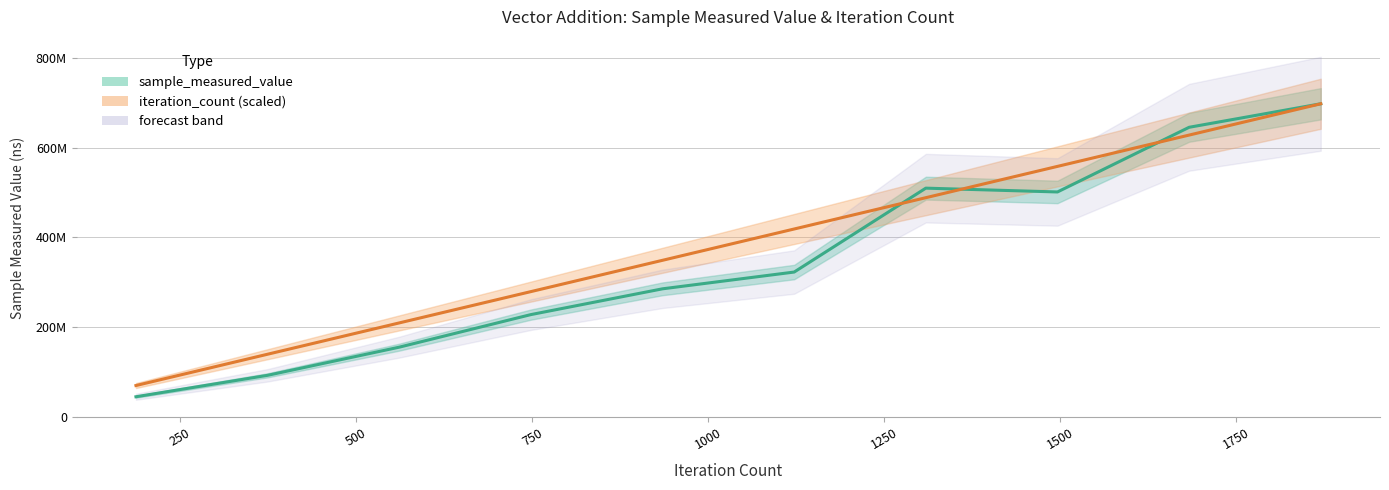

At 1750, list the series in order from largest to smallest.

iteration_count line, sample_measured_value line